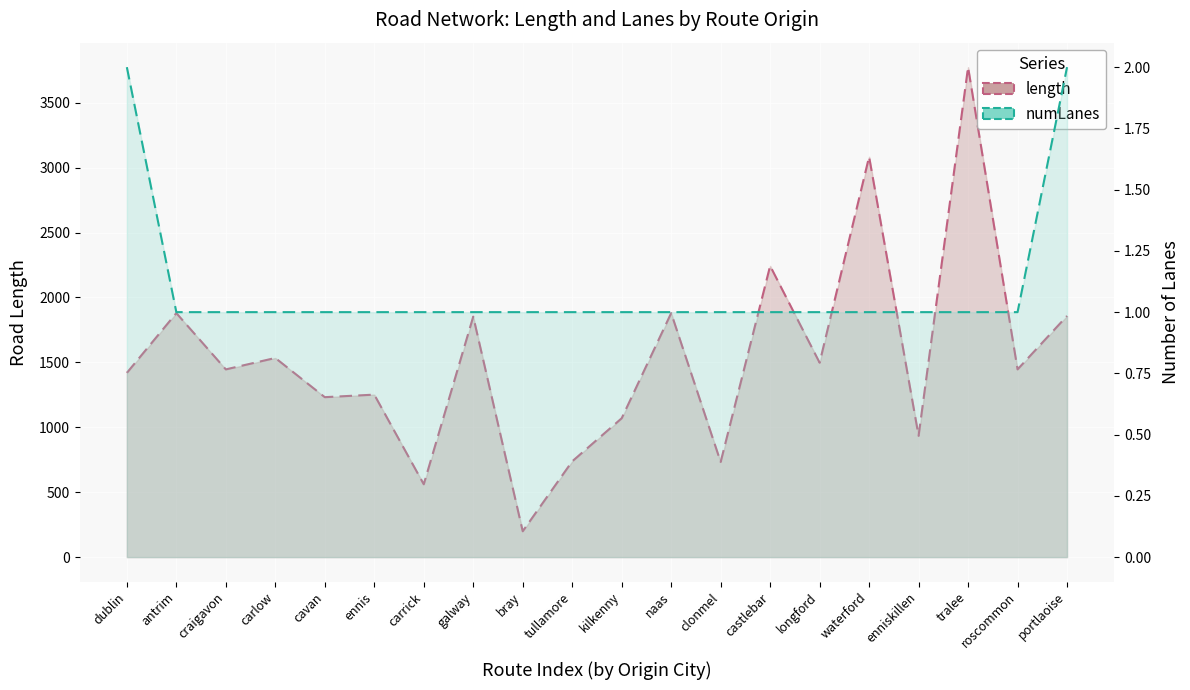

Rank the series by their average value, from lowest to highest.

numLanes, length